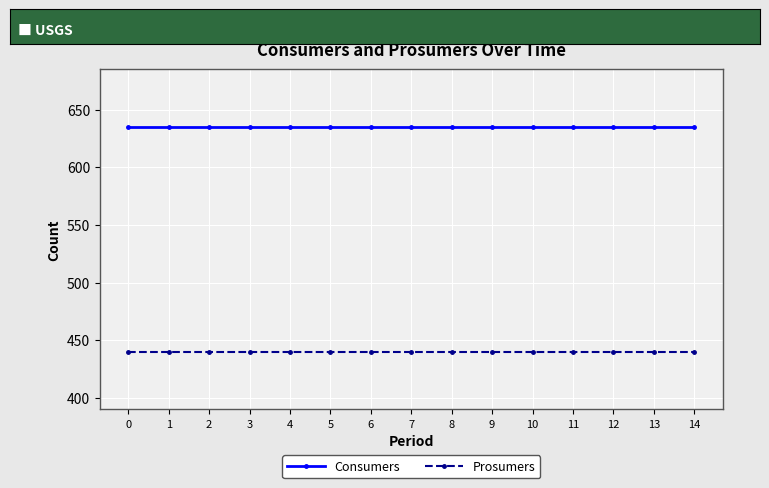

True or false: Consumers has a value of 281 at 11.

False